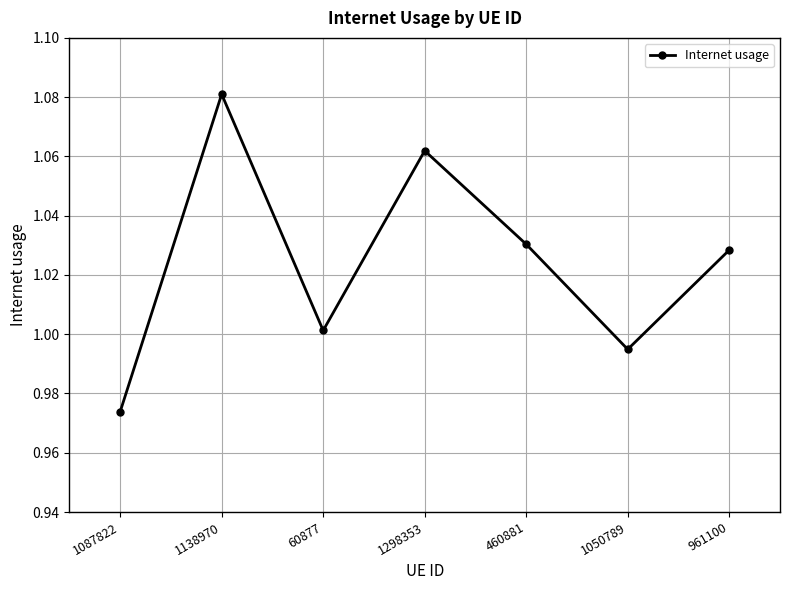

What position from the left is 961100?

7